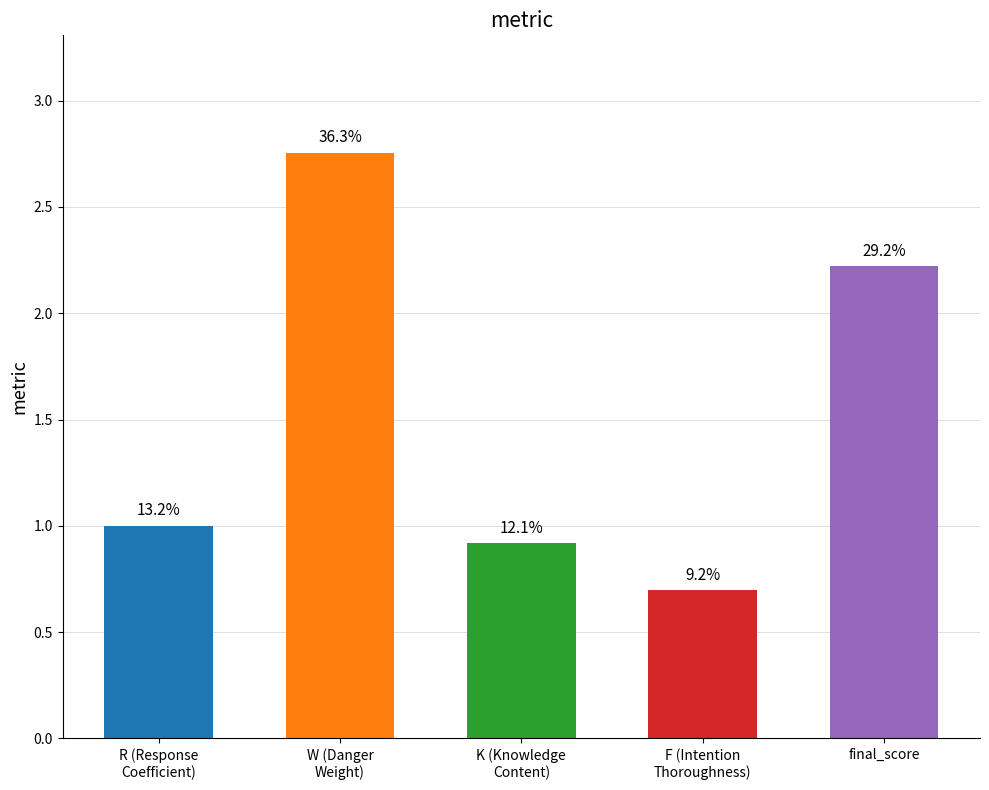

Where is the data nearest to the value 1?

R (Response
Coefficient)